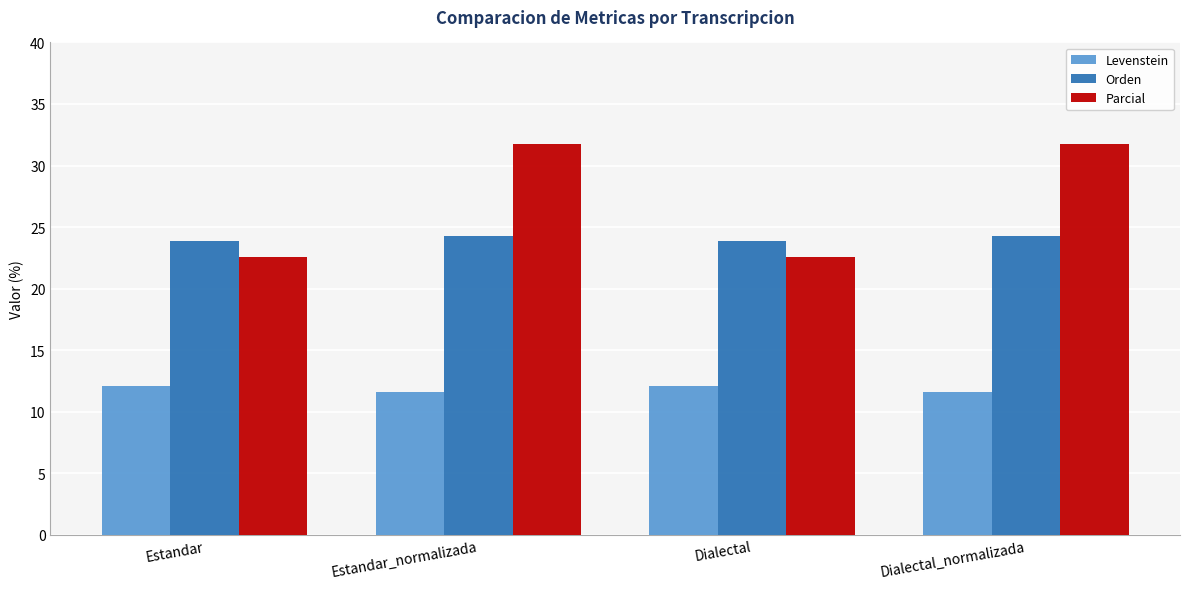

Rank the series by their maximum value, from lowest to highest.

Levenstein, Orden, Parcial